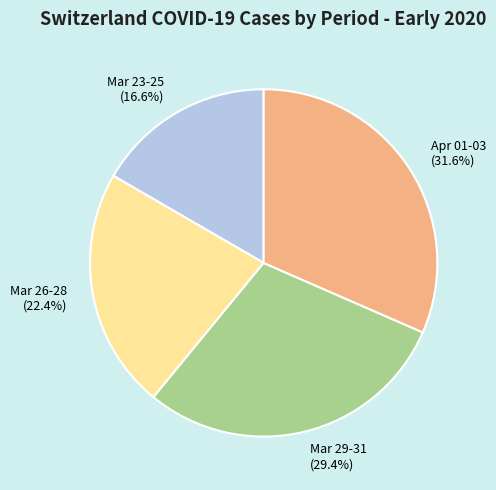

Rank the categories by value from highest to lowest.

Apr 01-03 (31.6%), Mar 29-31 (29.4%), Mar 26-28 (22.4%), Mar 23-25 (16.6%)